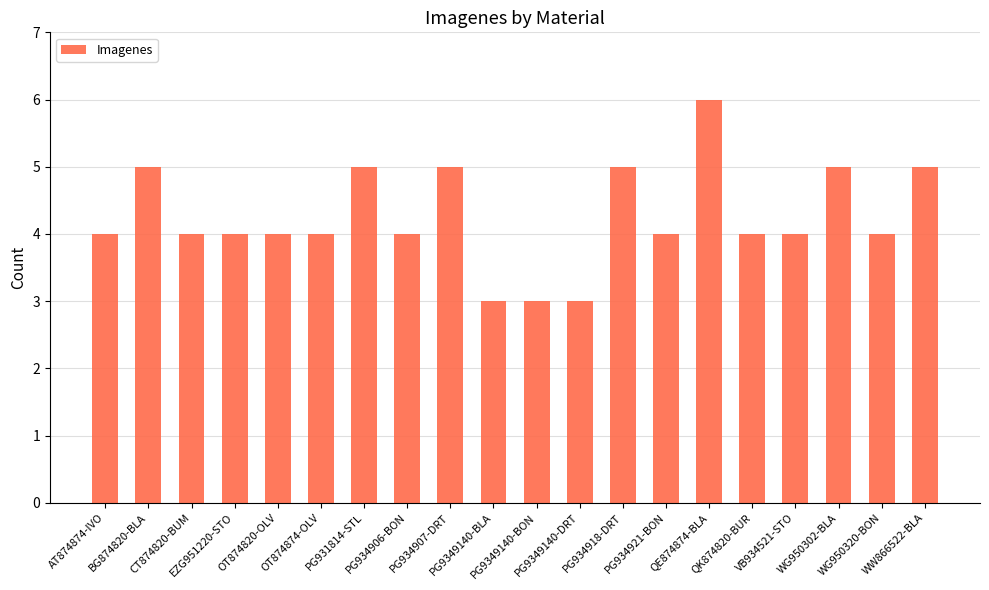

How many distinct data groups are displayed?

1